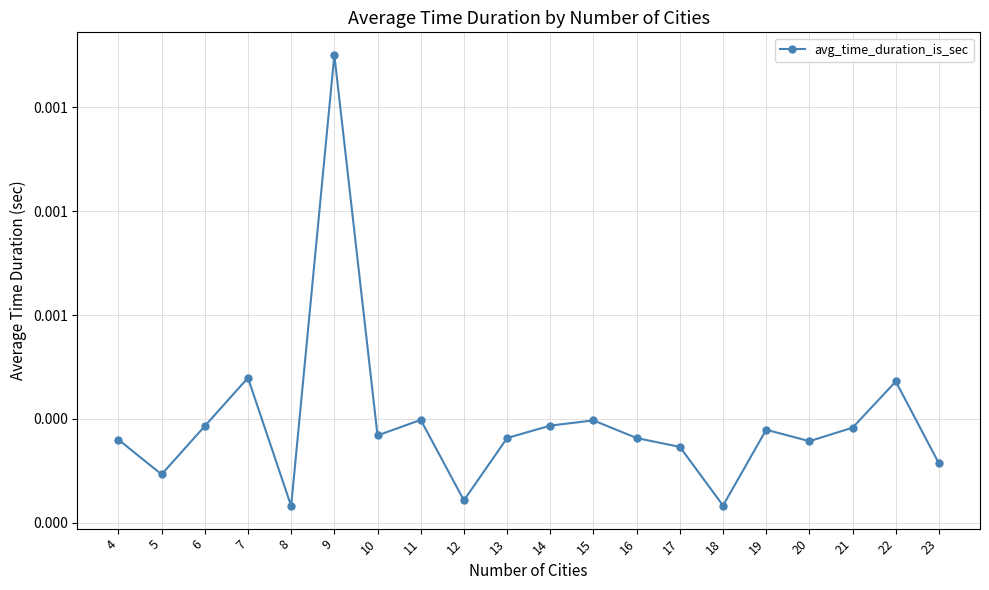

Rank the categories by value from lowest to highest.

8, 18, 12, 5, 23, 17, 20, 4, 13, 16, 10, 19, 21, 6, 14, 15, 11, 22, 7, 9